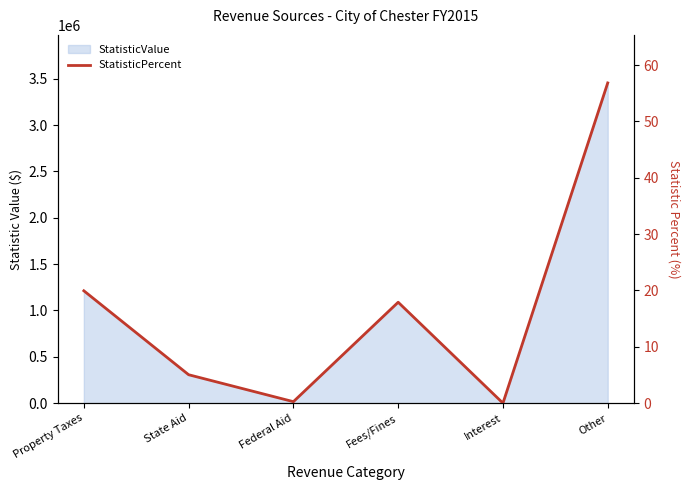

At which category does the chart reach its minimum across all series?

Interest